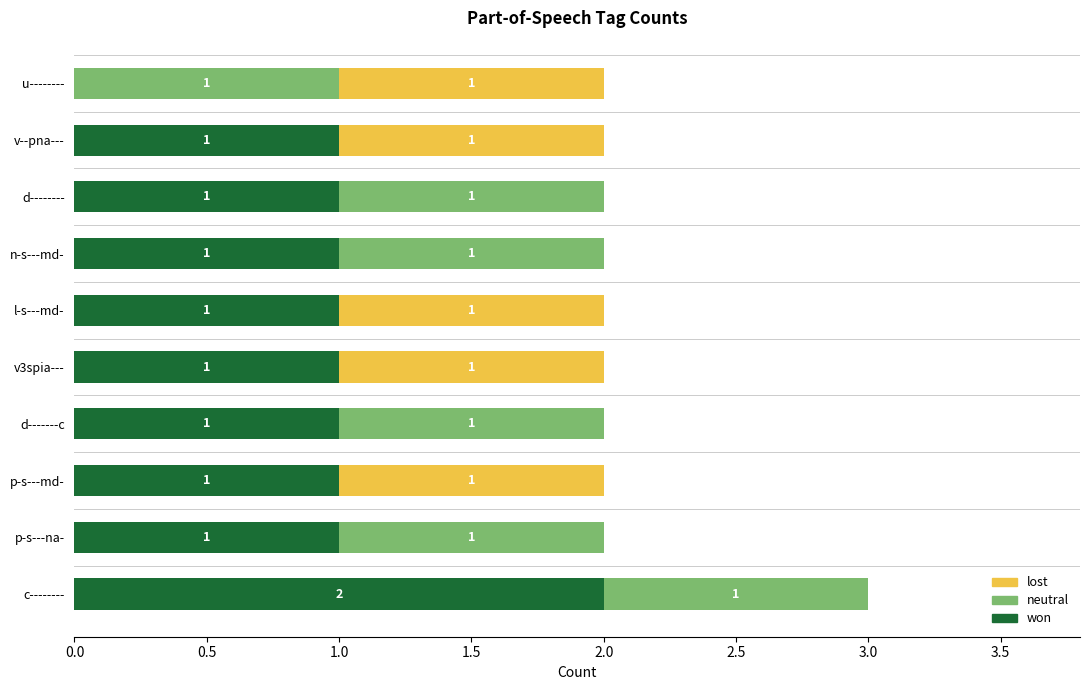

What is the sum of all won values?

10